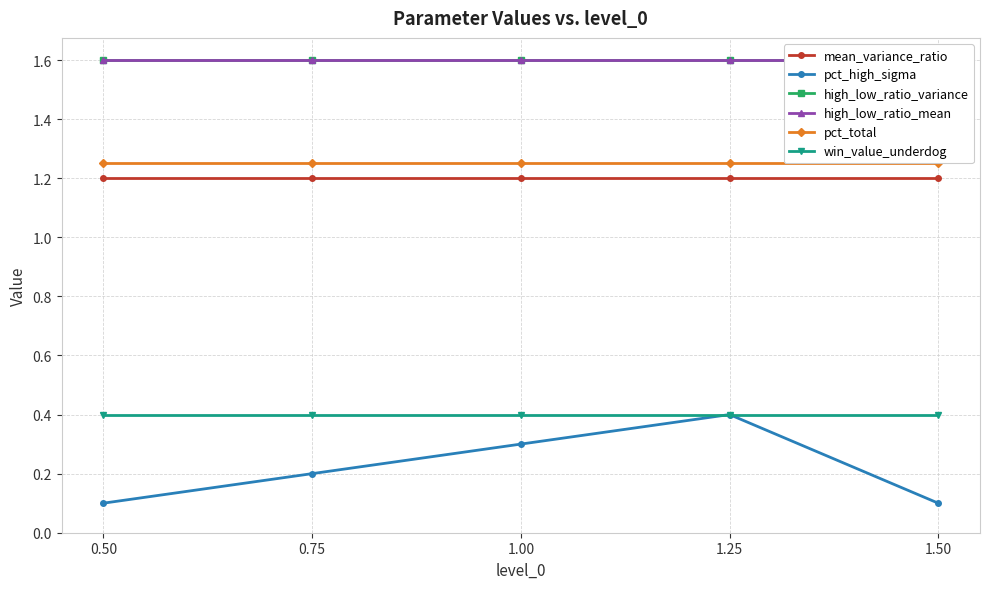

Which series has the widest spread of values?

pct_high_sigma